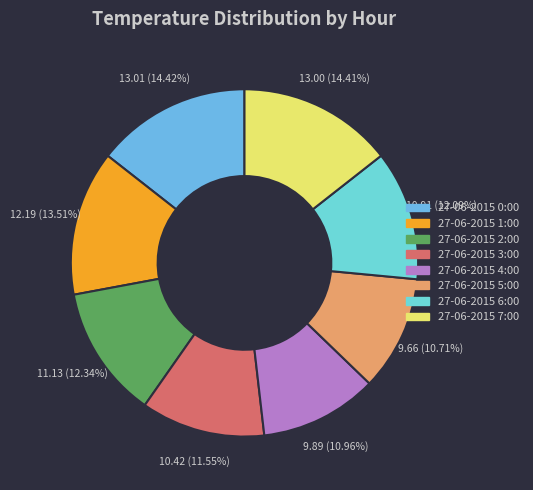

How many segments does this pie chart have?

8